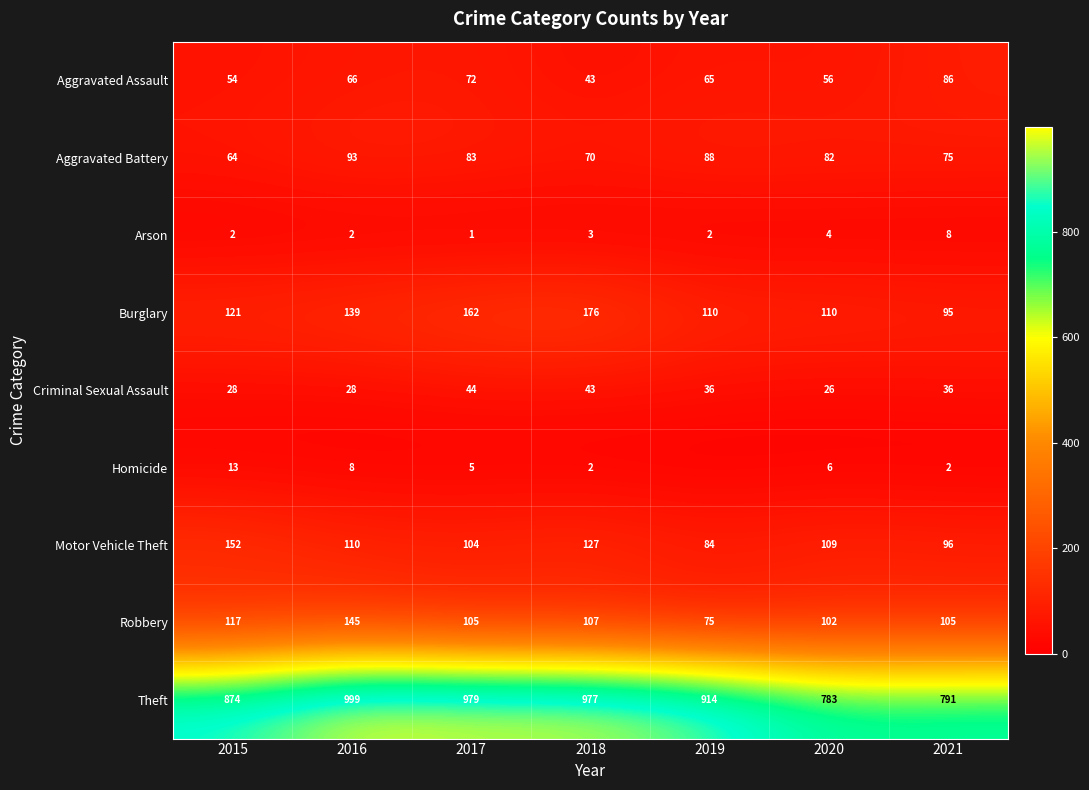

The Theft series shows 1490 at 2019. True or false?

False